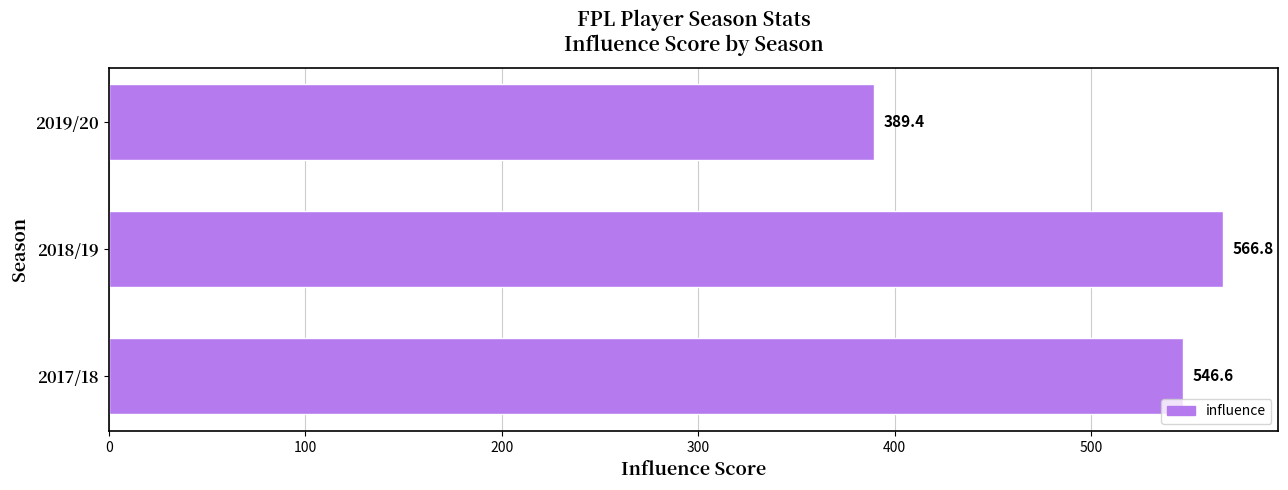

Which category has the lowest value across all series?

2019/20